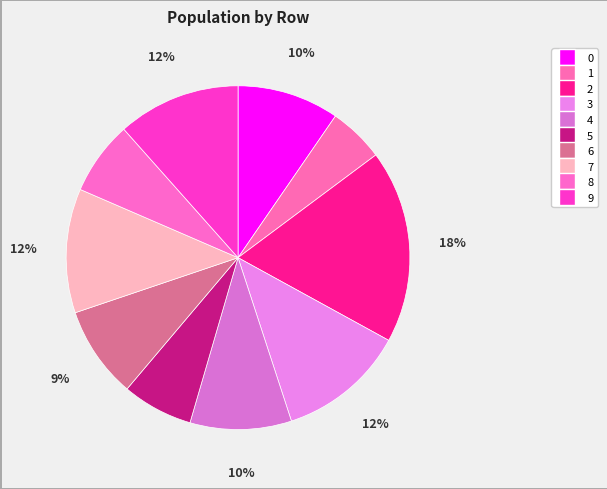

How many slices are in this pie chart?

10